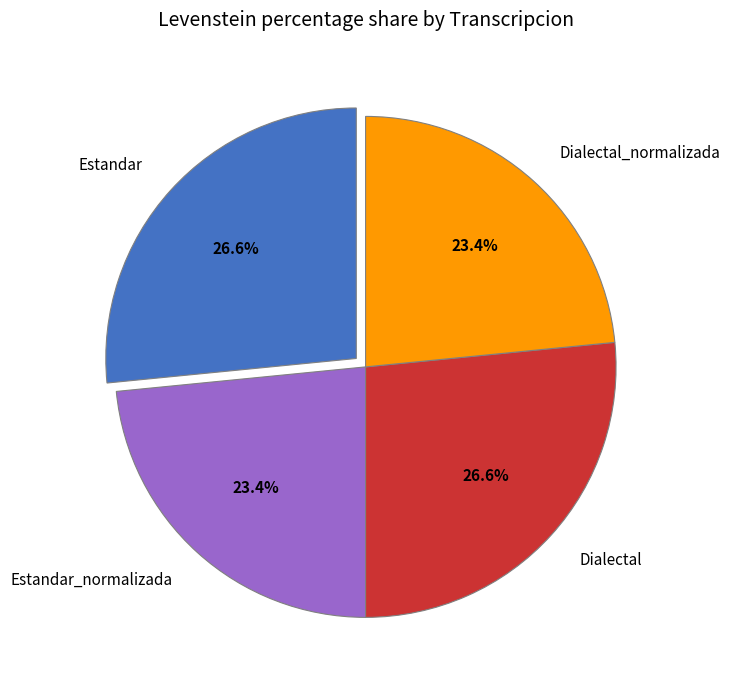

True or false: Estandar_normalizada accounts for 23% of the total.

True